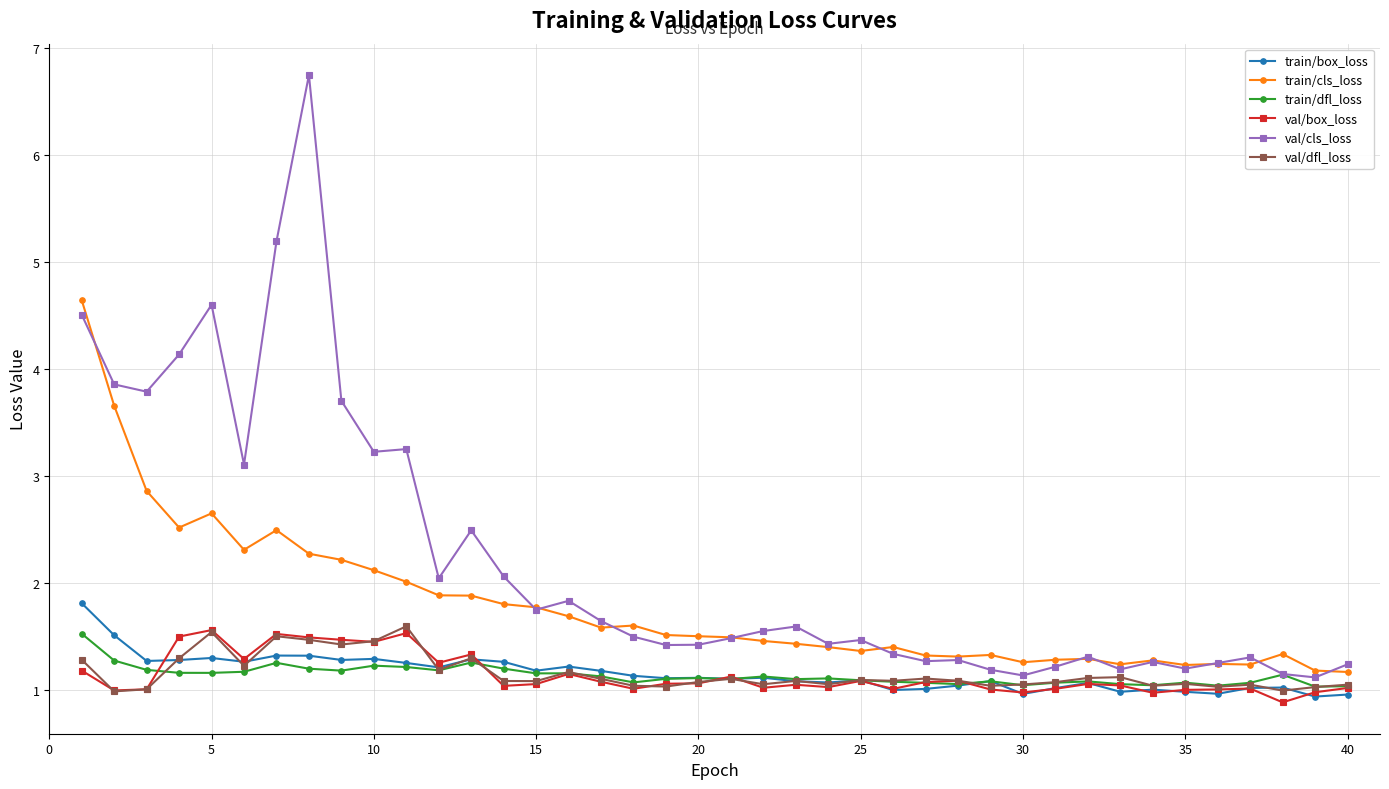

Which series has the largest total across all categories?

val/cls_loss